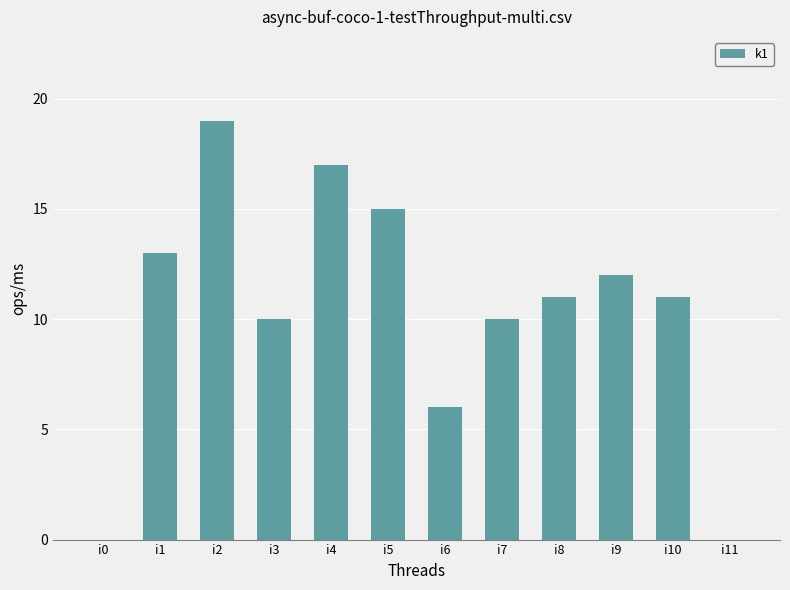

At which category does the chart reach its peak across all series?

i2